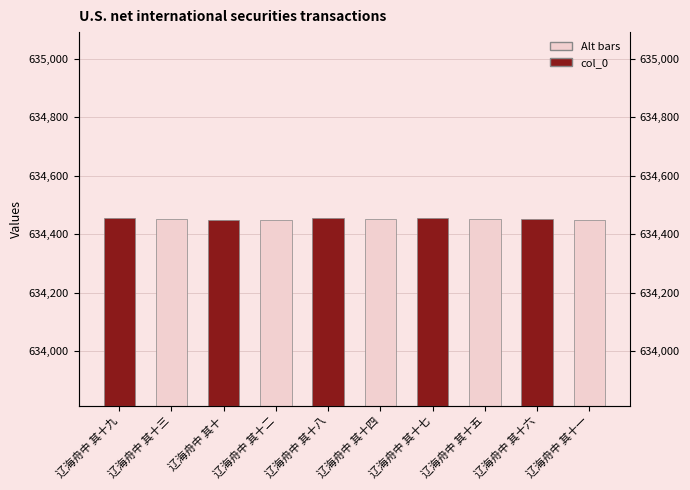

What is the approximate value at 辽海舟中 其十八?

634455